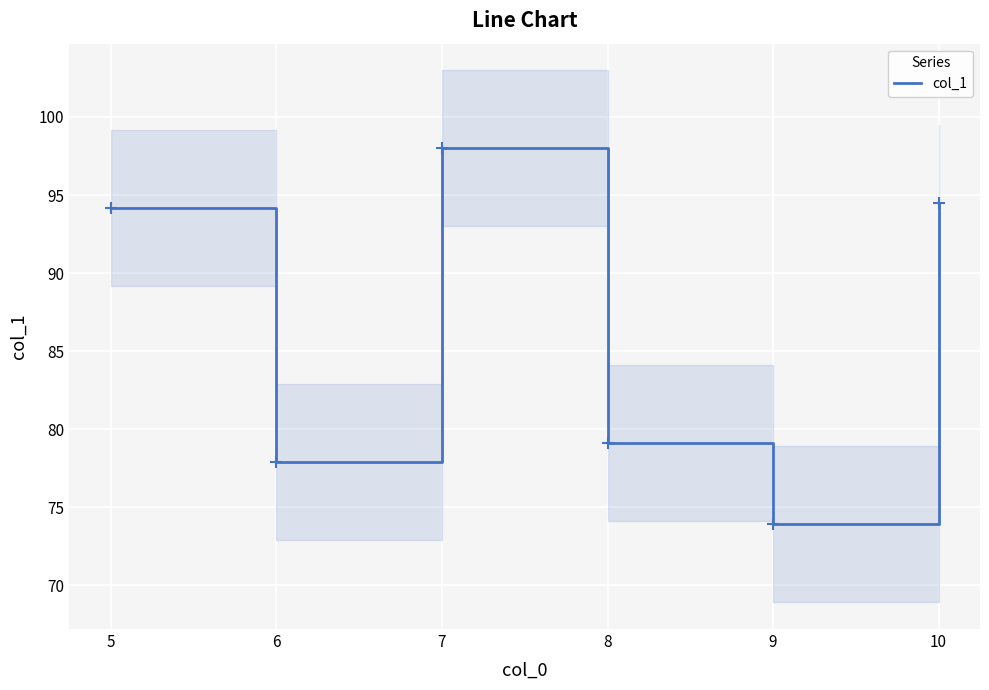

Is it true that col_1 equals 137.4 at 8?

False